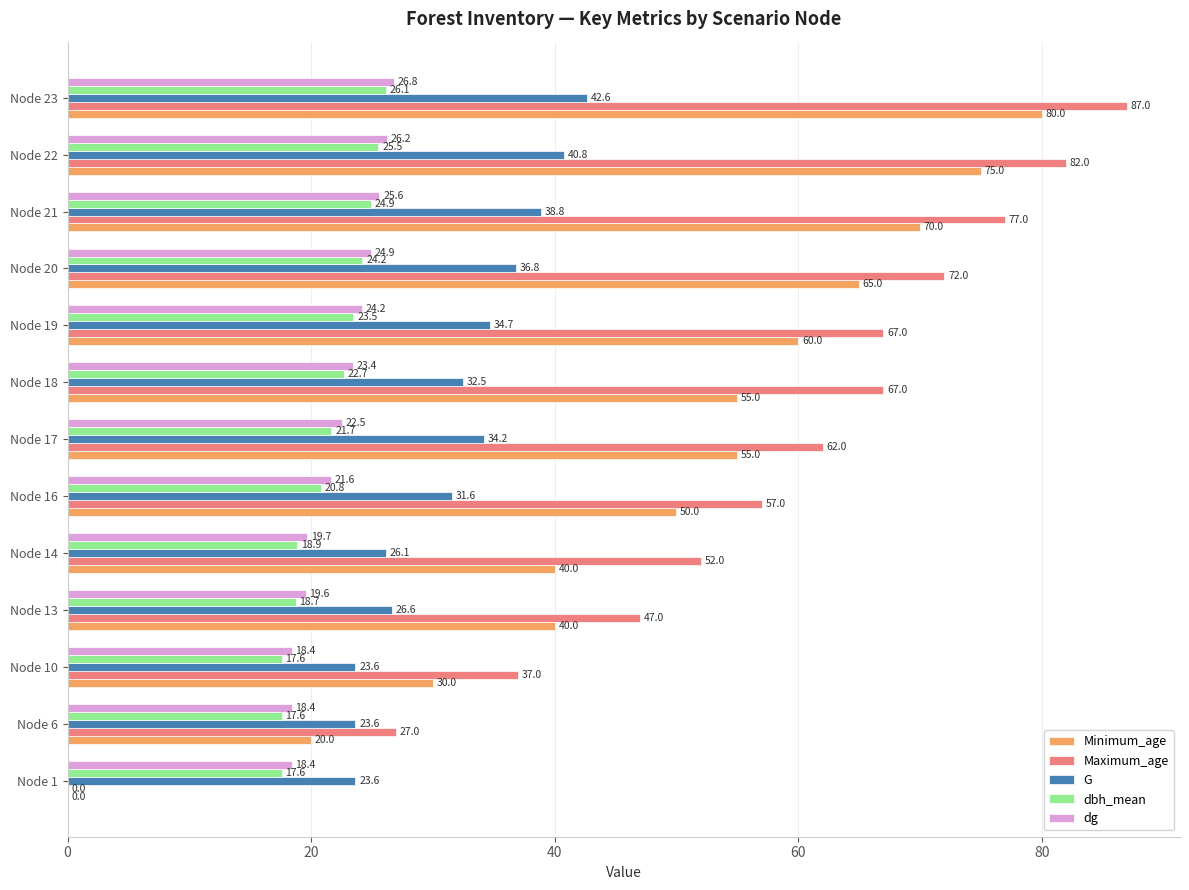

What is the average value of the Minimum_age series?

49.2